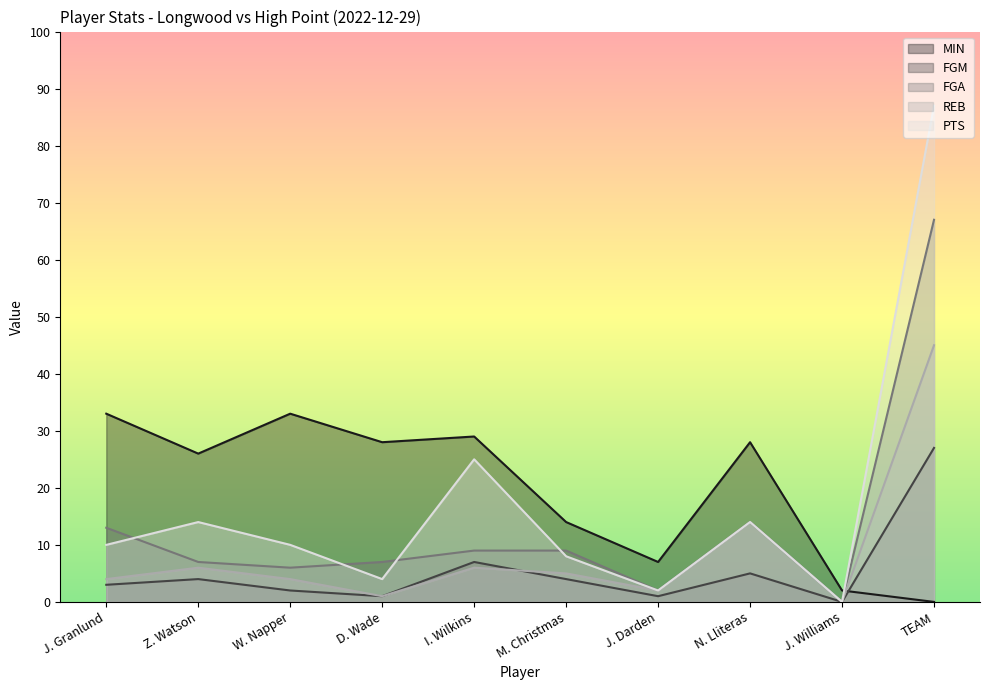

At which label does MIN first exceed 28?

J. Granlund